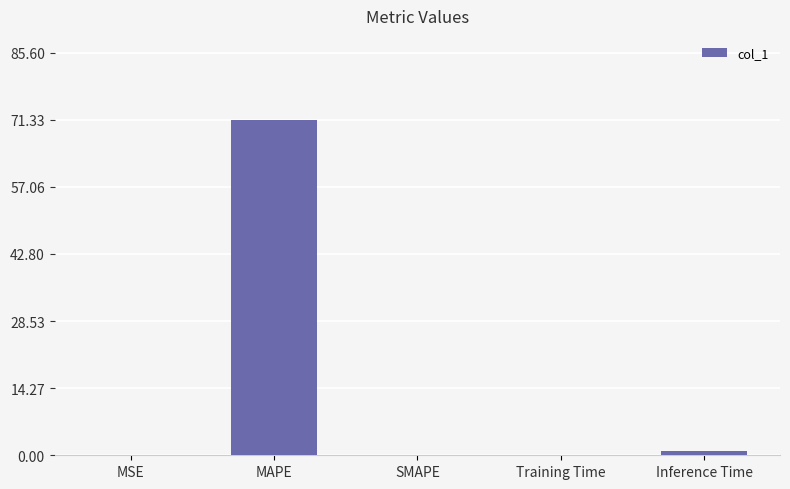

Between Inference Time and MSE, which is larger?

Inference Time